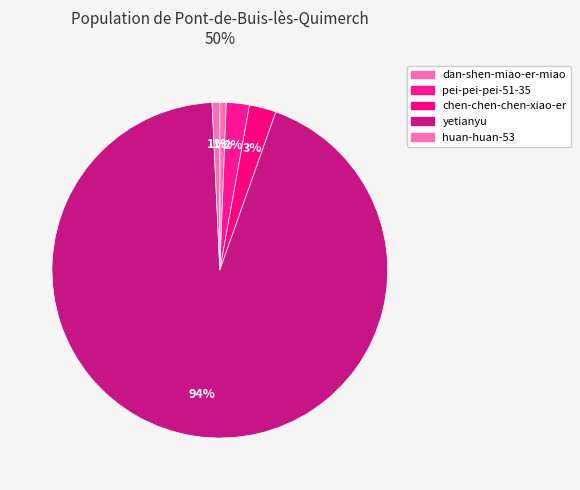

To the nearest percent, what portion does yetianyu represent?

94%